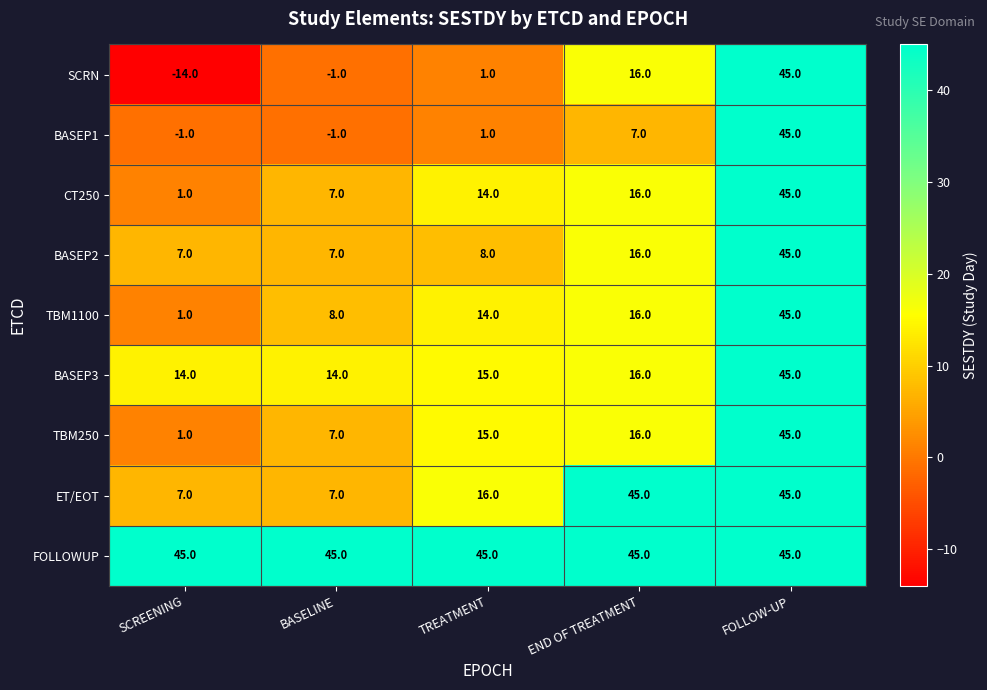

The ET/EOT series shows 10 at SCREENING. True or false?

False